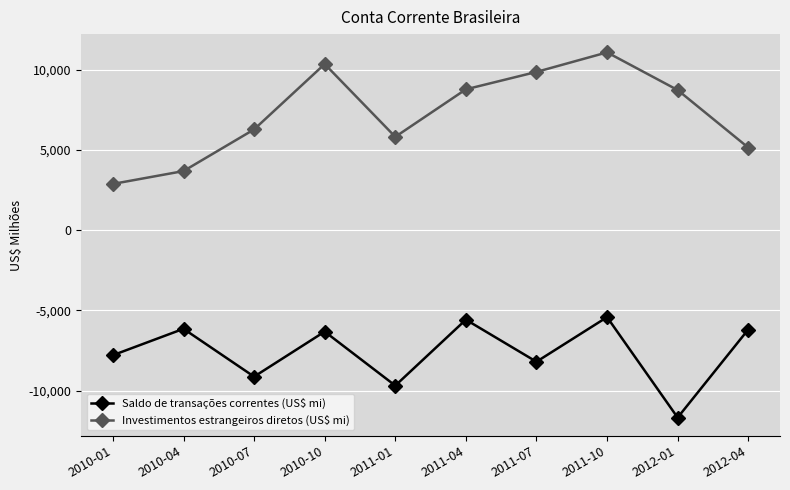

How many data points does each series have?

10